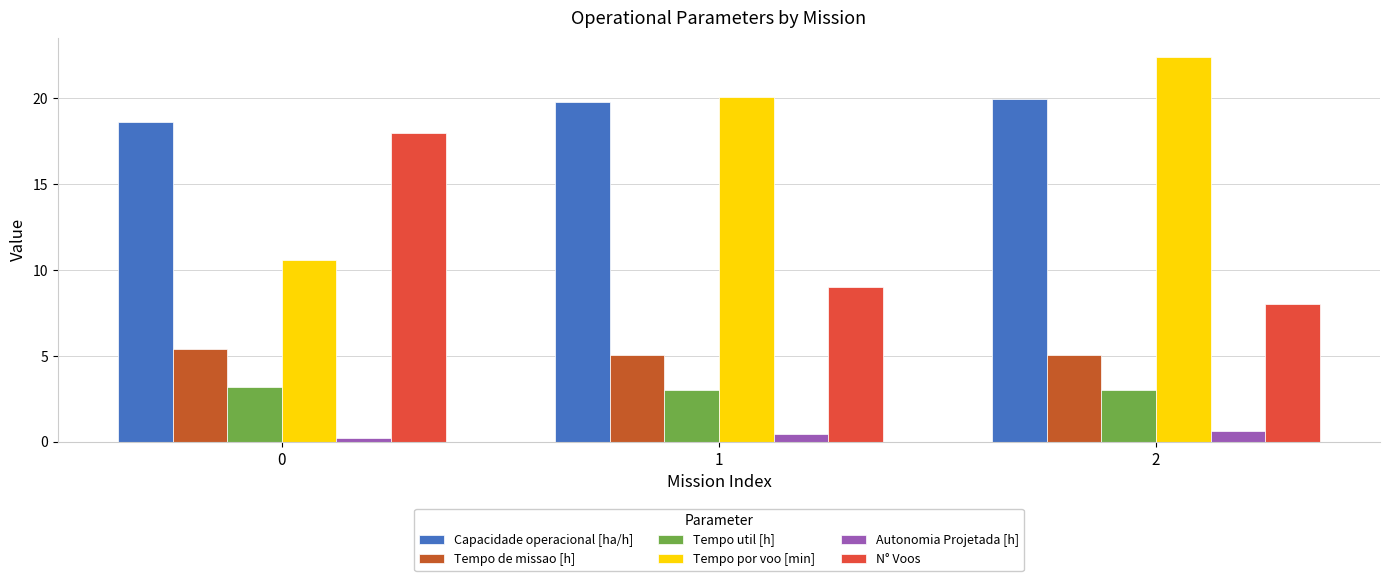

The value of N° Voos at 0 is 8.5. True or false?

False